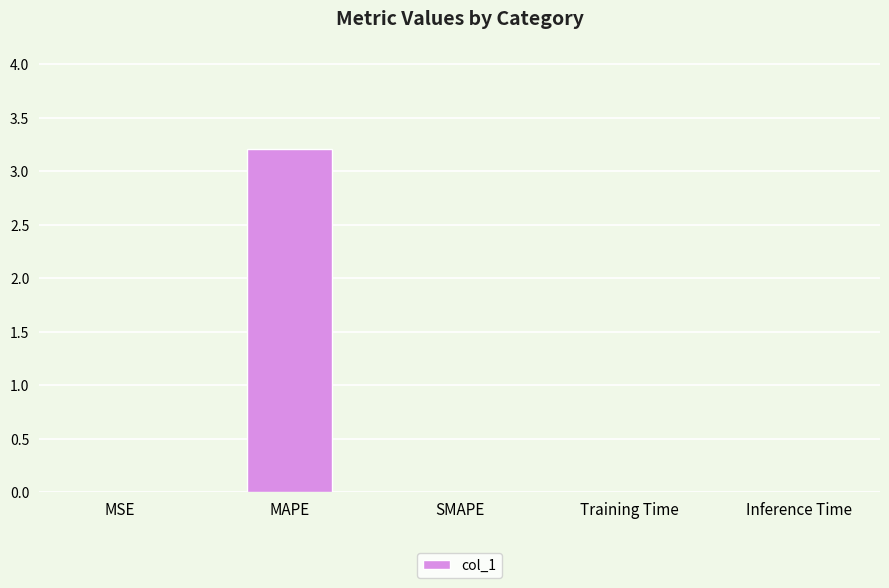

Are the bars grouped side by side (vs. stacked)?

No